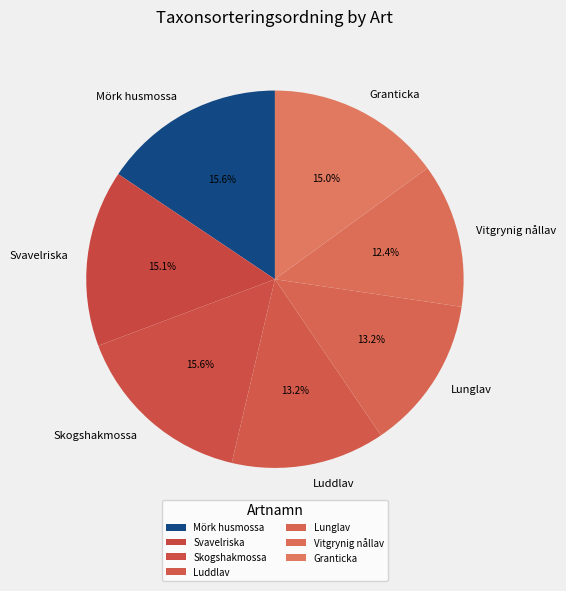

What is the ratio of the value at Granticka to the value at Skogshakmossa?

1.0